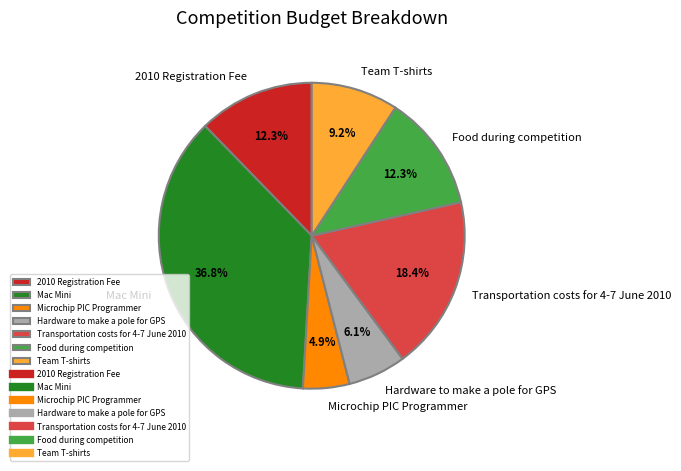

Is there a majority slice in this chart?

No